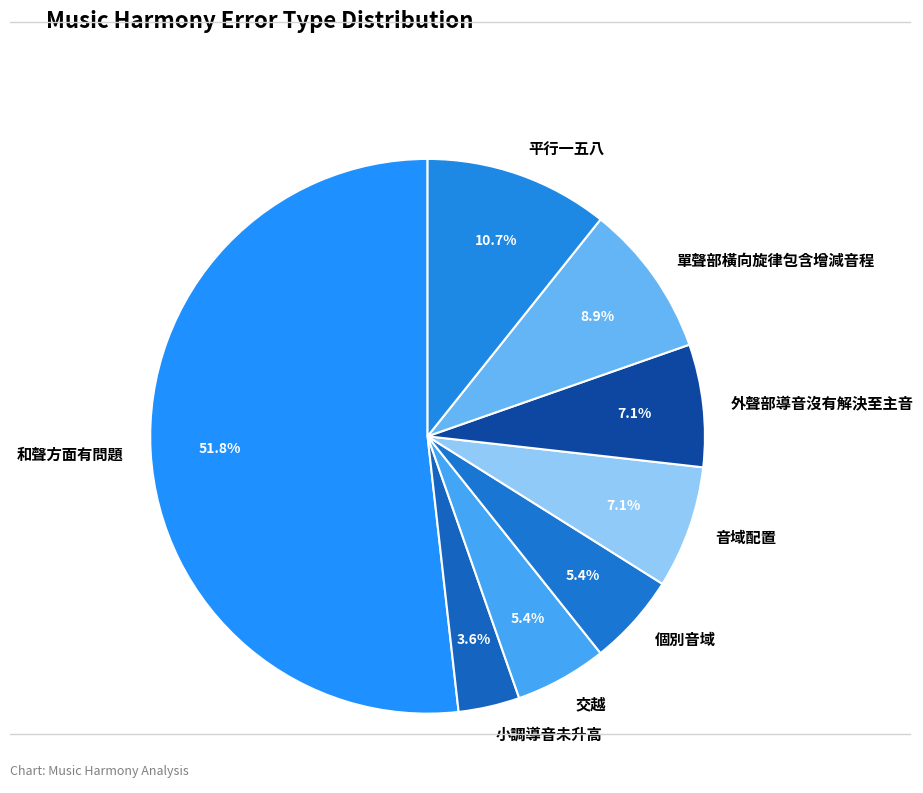

Which slice represents more than half of the pie?

和聲方面有問題